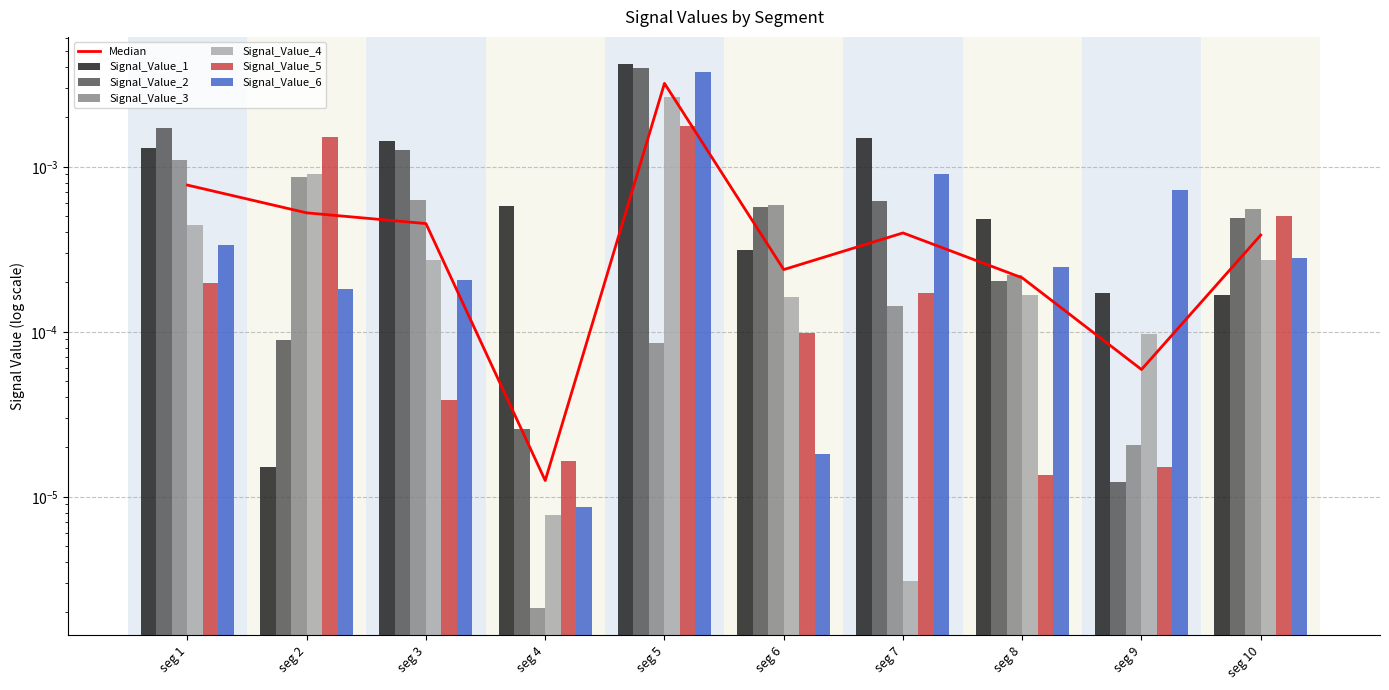

Is it true that Signal_Value_3 equals 0.0 at signal segment 7?

False